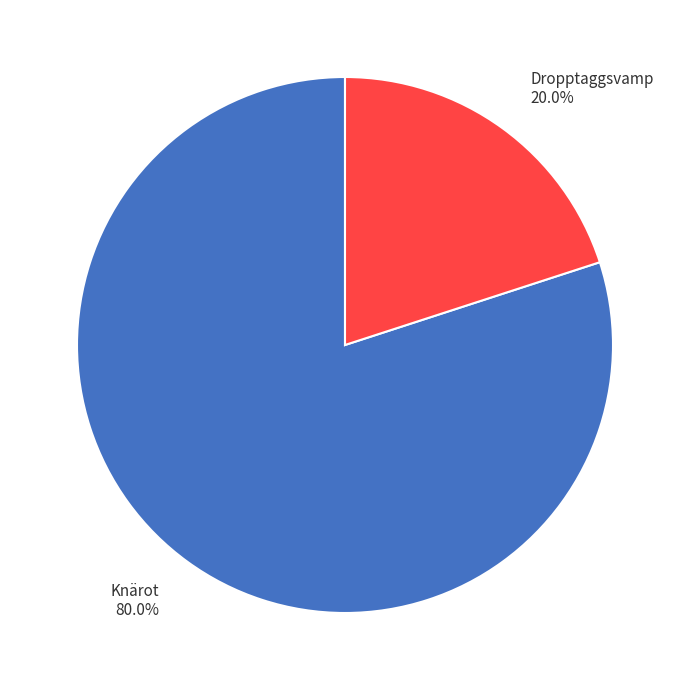

What is the largest slice in the pie chart?

Knärot